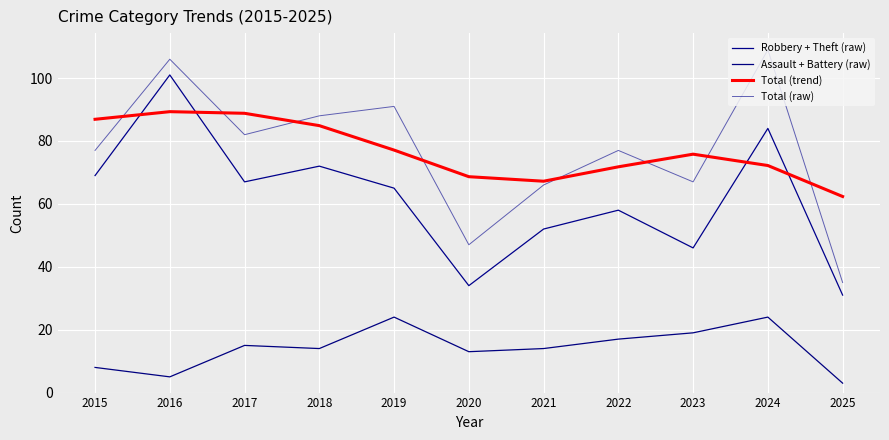

Between which two adjacent categories do Total (raw) and Total (trend) first intersect?

2015 and 2016